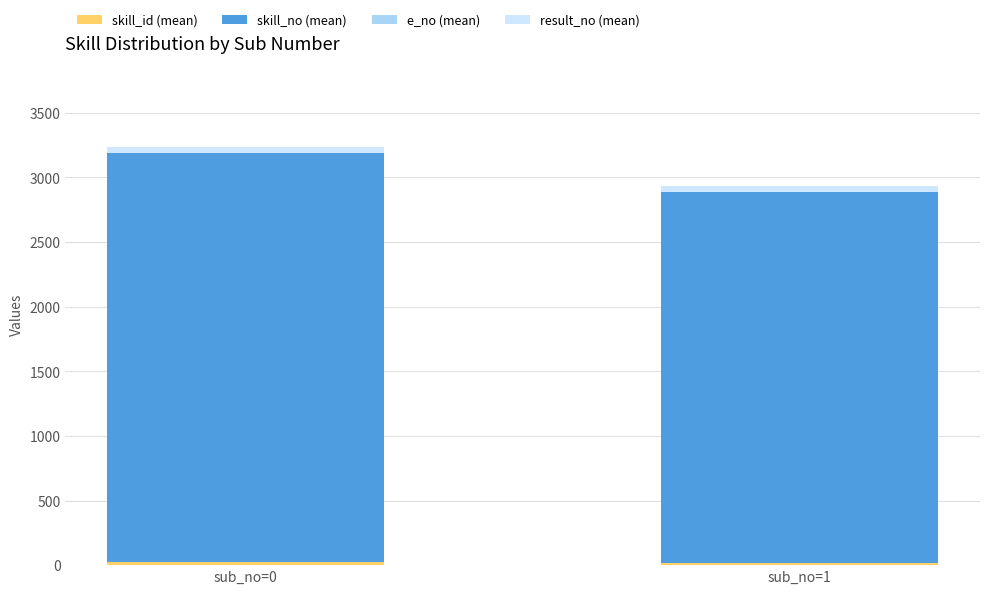

How many distinct data groups are displayed?

4